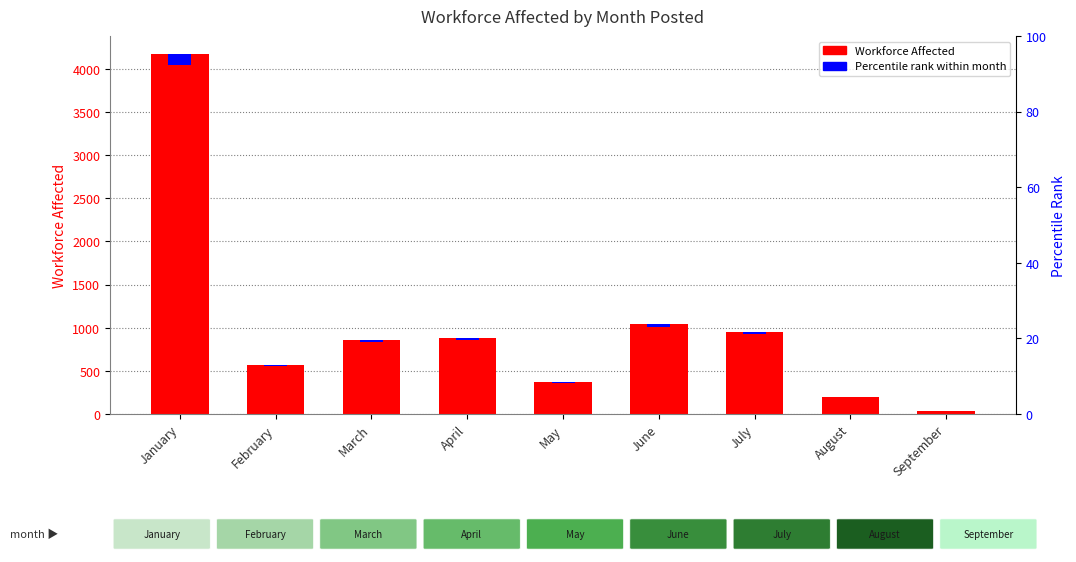

How many categories are shown in the chart?

9